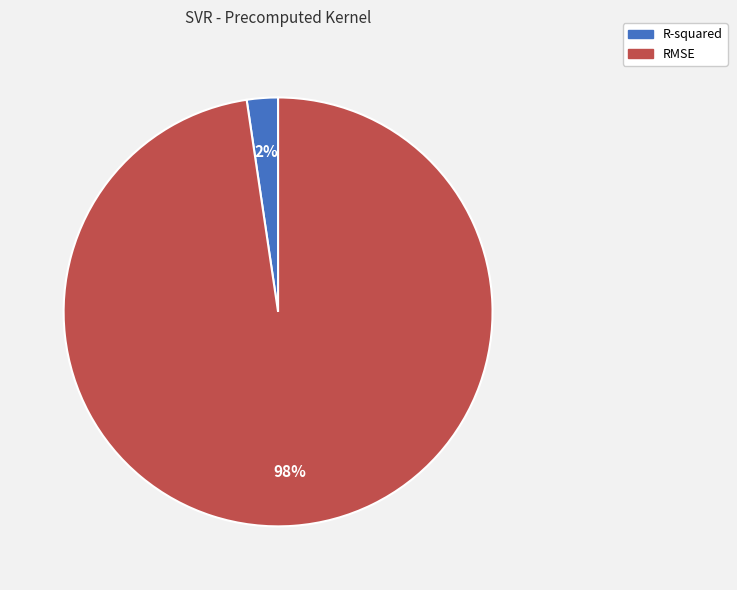

What percentage is the R-squared slice, to the nearest percent?

2%